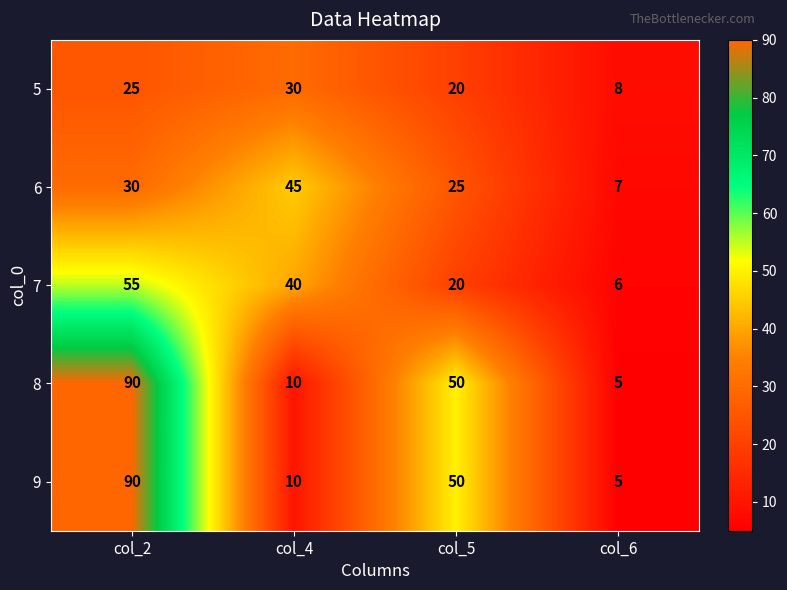

Reading left to right, list all the values displayed in this chart.

5: col_2=25	col_4=30	col_5=20	col_6=8
6: col_2=30	col_4=45	col_5=25	col_6=7
7: col_2=55	col_4=40	col_5=20	col_6=6
8: col_2=90	col_4=10	col_5=50	col_6=5
9: col_2=90	col_4=10	col_5=50	col_6=5